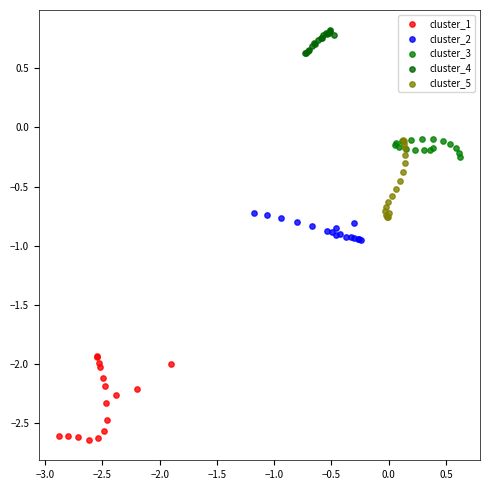

Which series reaches the maximum Y coordinate?

cluster_4